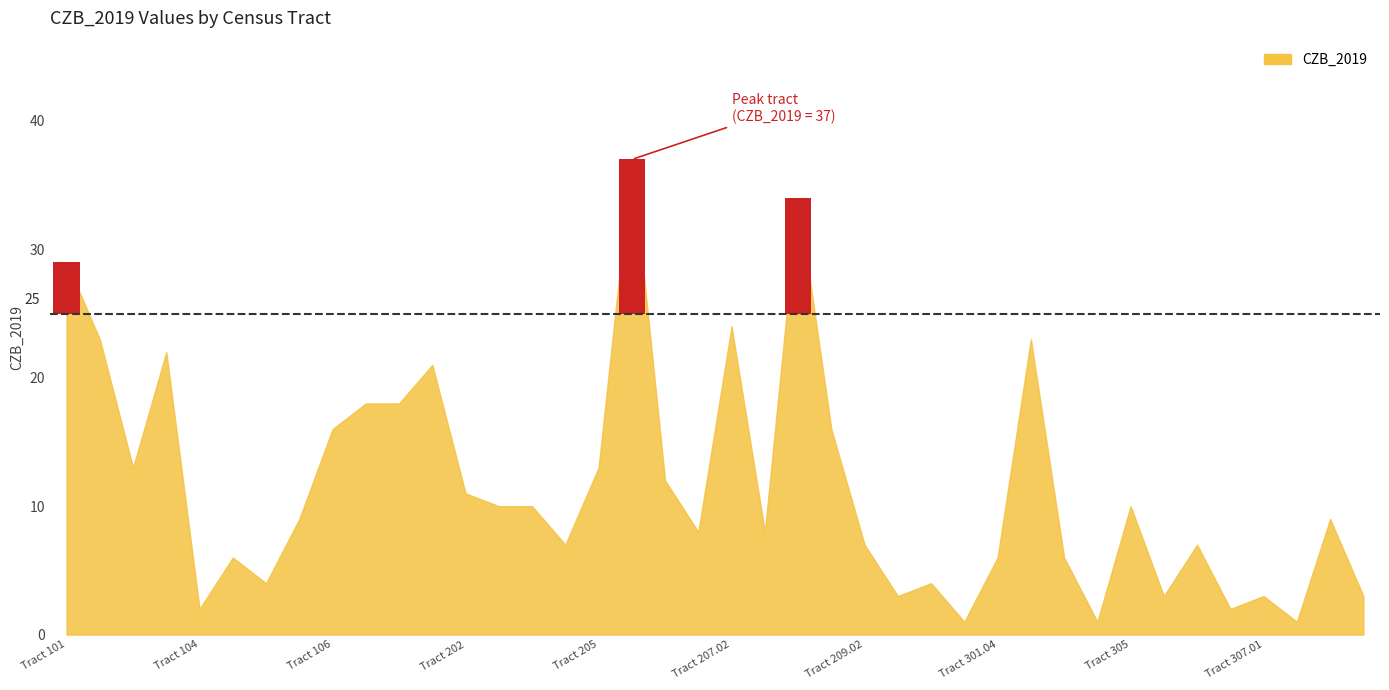

What is the difference between the values at Tract 205 and Tract 107.02?

5